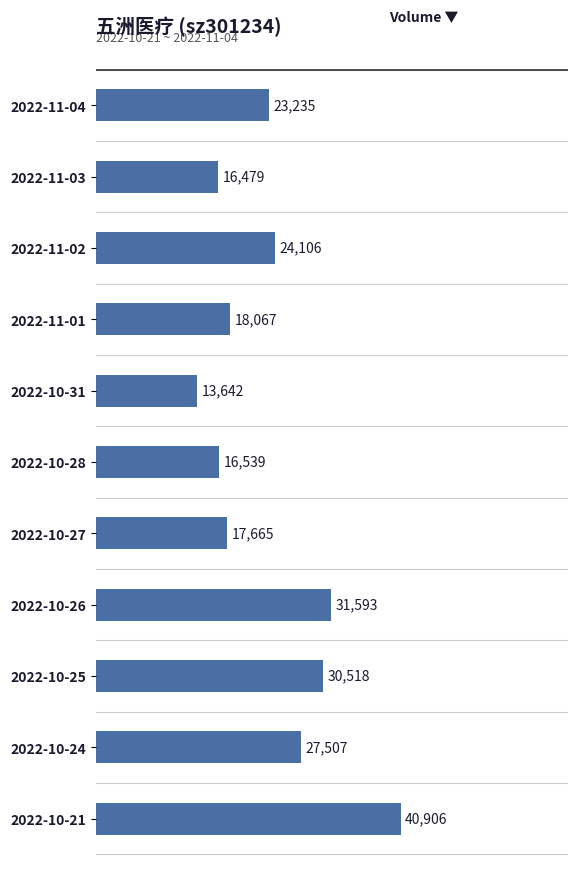

Does the chart contain any negative values?

No